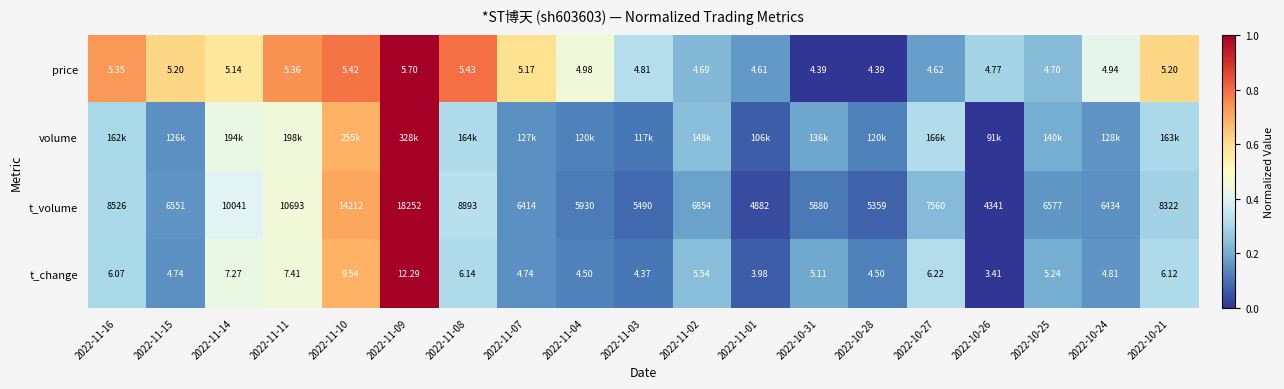

Is the value of t_volume at 2022-11-08 greater than the value of t_change at 2022-11-08?

Yes